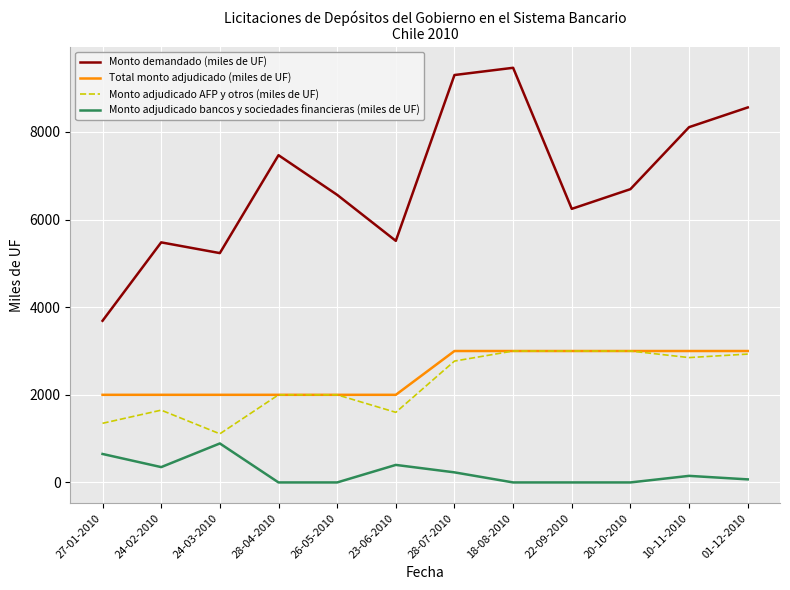

What is the highest value of the Total monto adjudicado (miles de UF) series?

3000